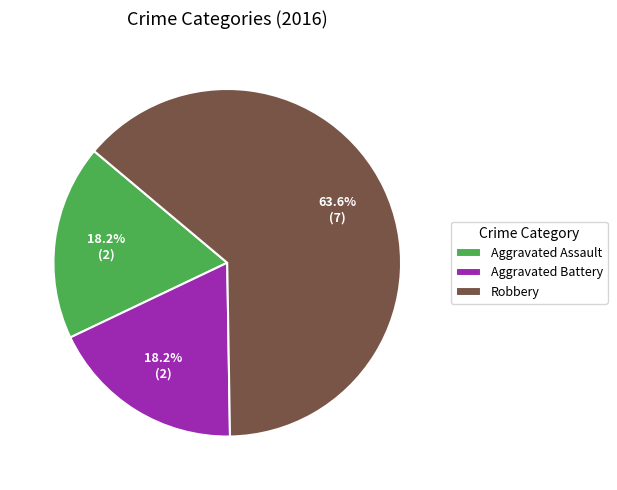

The Aggravated Battery slice represents 18% of the pie. True or false?

True